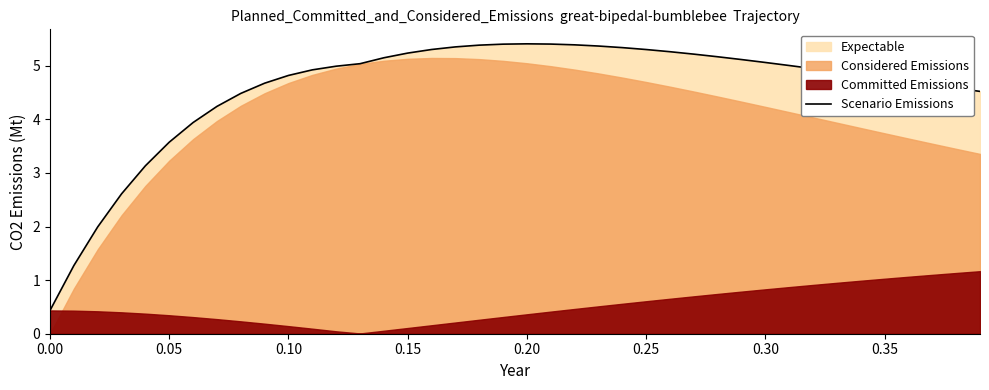

What is the maximum value shown in the chart?

5.4